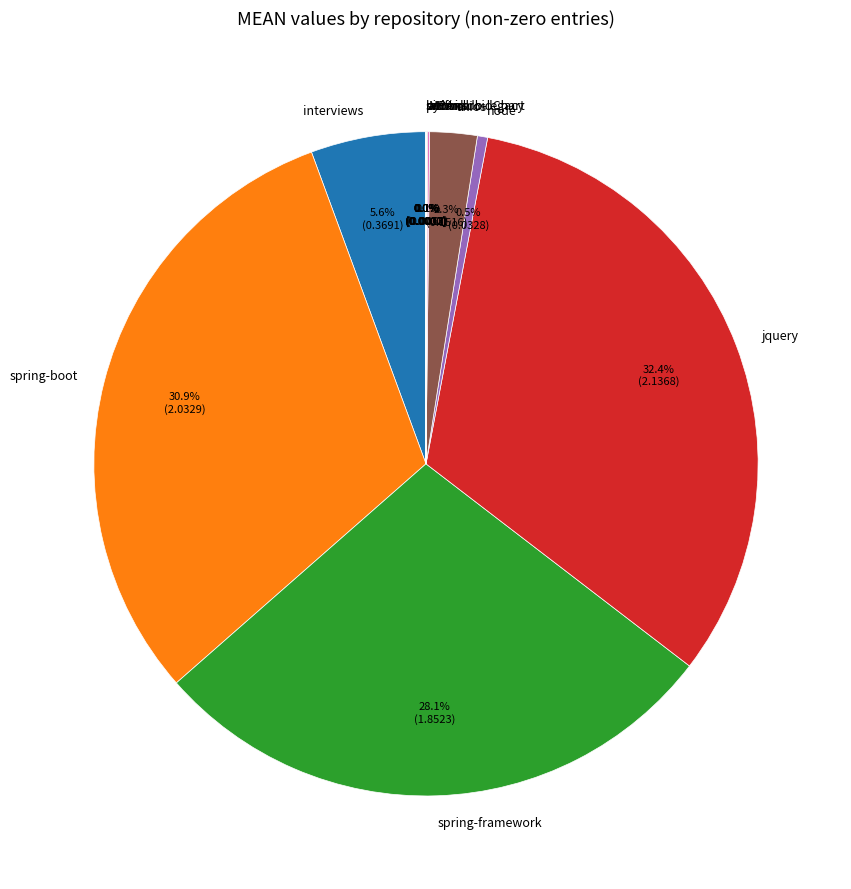

Is it true that jquery is 25% of the pie?

False